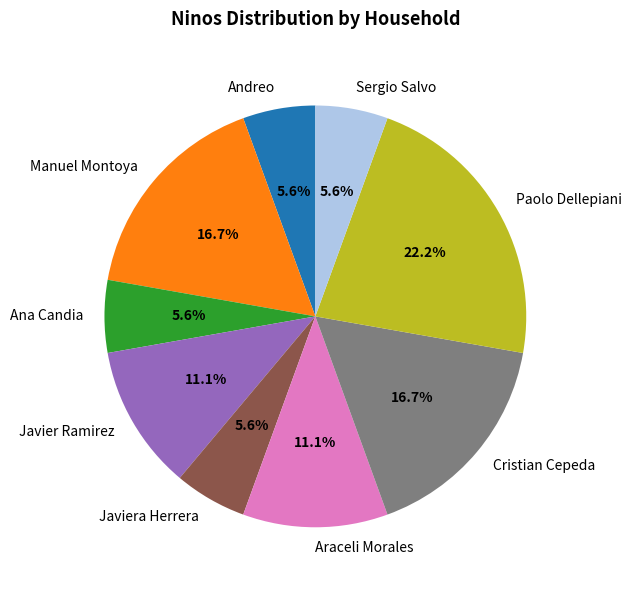

What percentage is NOT represented by Sergio Salvo?

94.4%